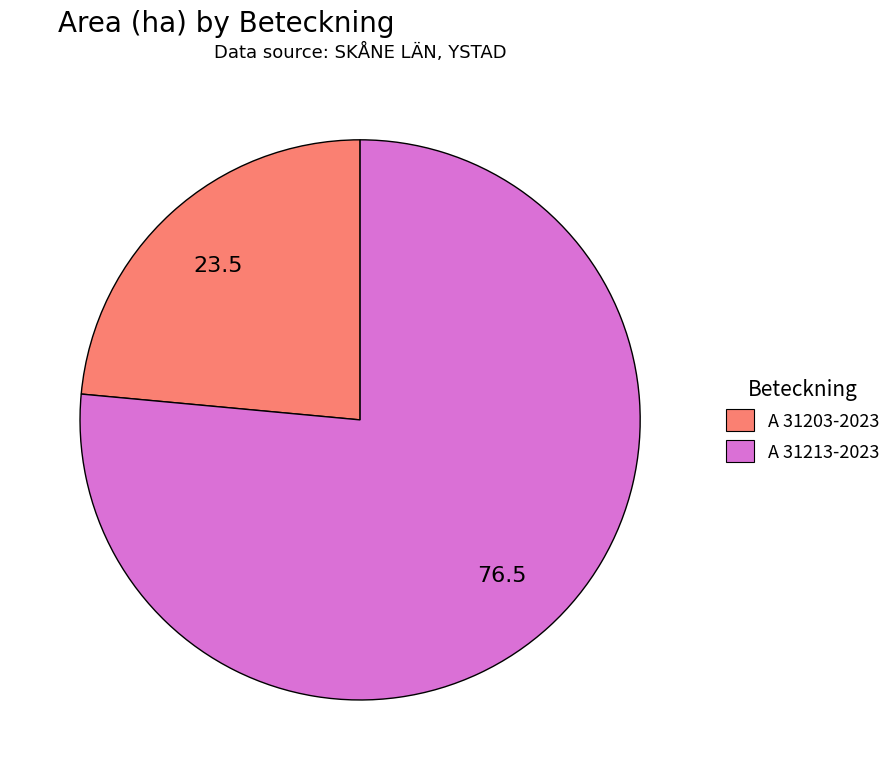

What is the largest slice in the pie chart?

A 31213-2023